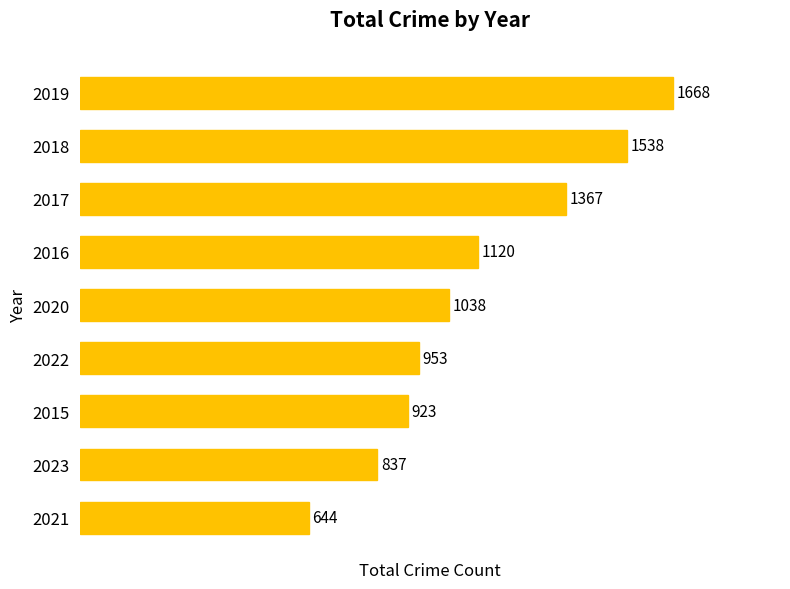

What is the sum of all values?

10088